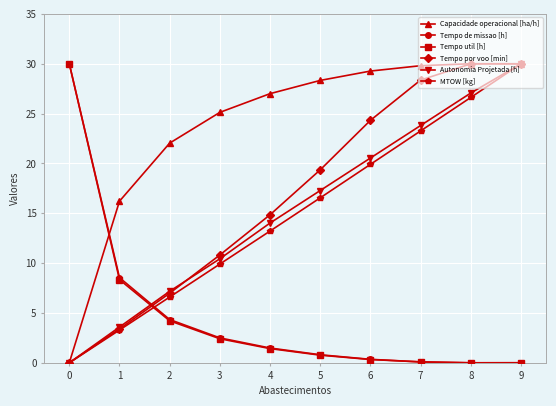

True or false: Tempo por voo [min] has more than 2 interior local peaks.

False